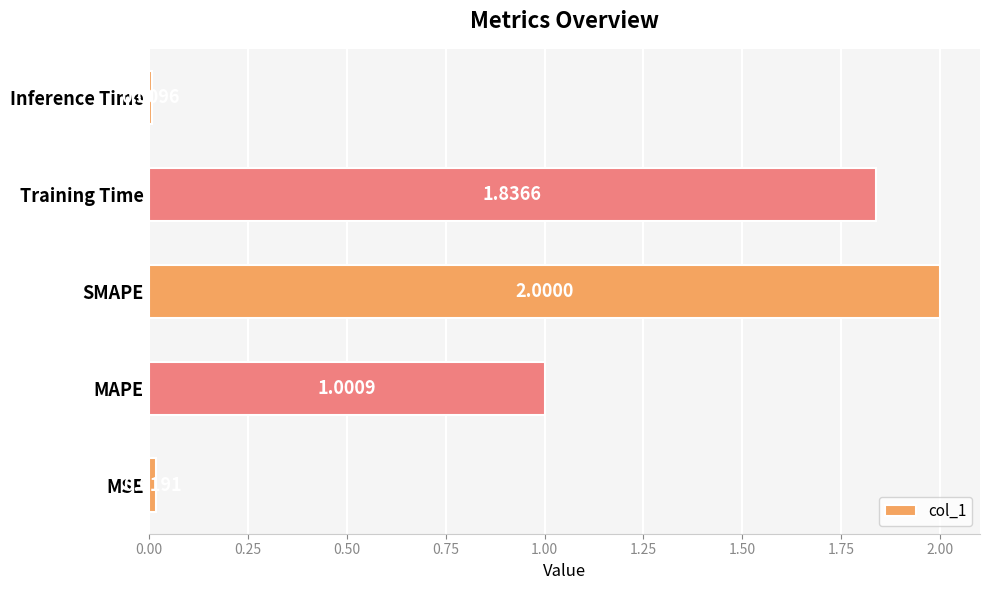

At which category does the chart reach its minimum across all series?

Inference Time